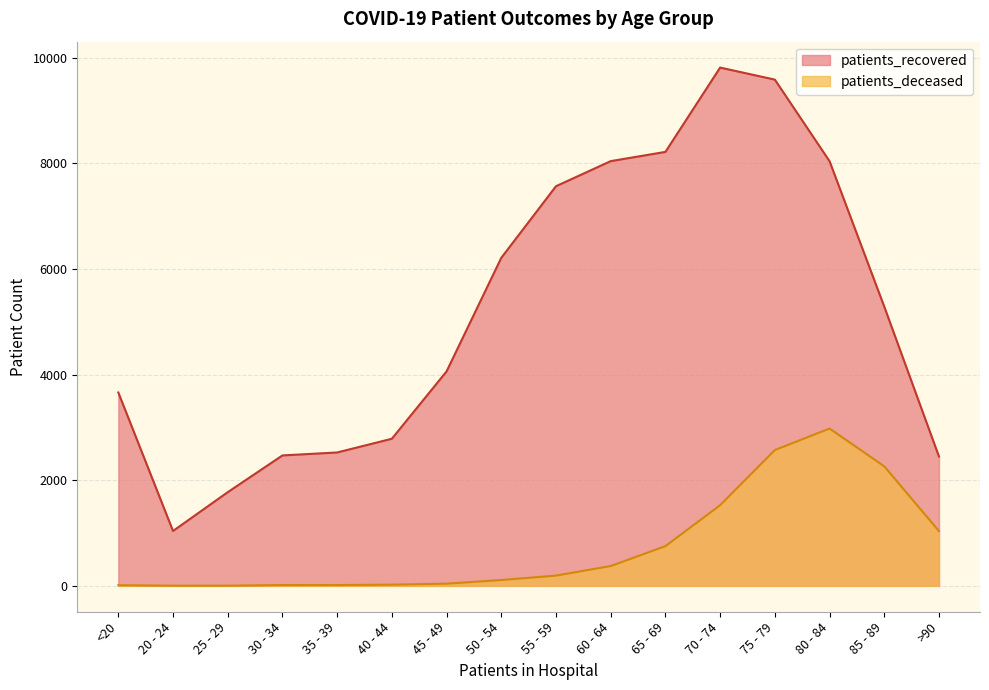

What is the difference between the highest and lowest values at <20?

3650